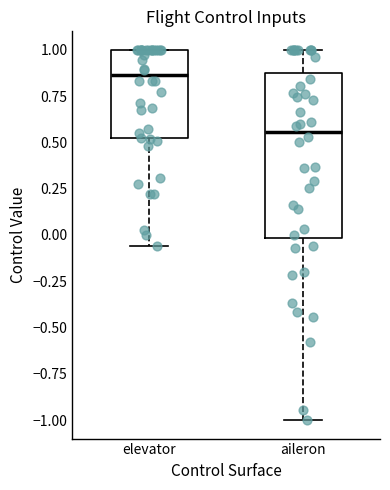

Reading left to right, transcribe this box plot: for each box, give where its median line is, the range the box spans, and where its two whiskers end, as read against the y-axis. The values are not printed on the chart, so give them approximately, as read against the axis.

elevator: median 0.85, box 0.50 to 1.00, whiskers -0.05 to 1.00
aileron: median 0.55, box 0.00 to 0.85, whiskers -1.00 to 1.00